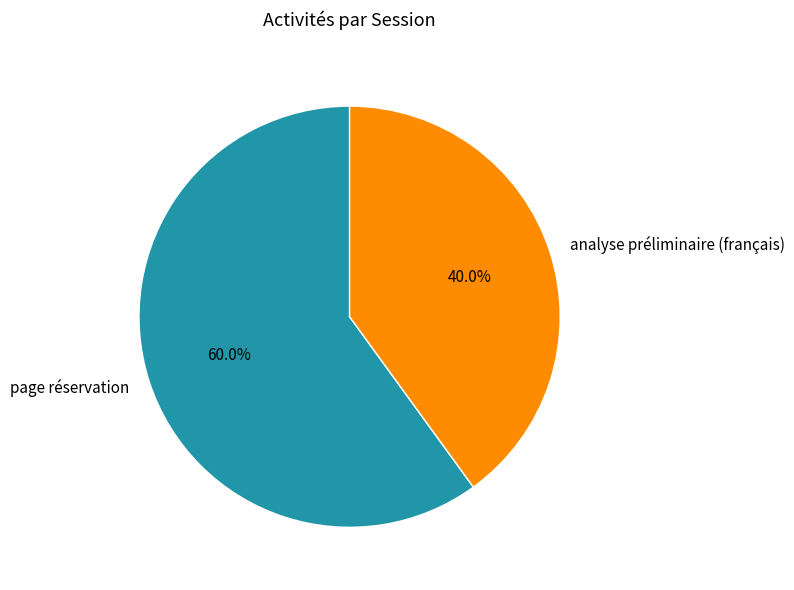

Which slice is the largest?

page réservation